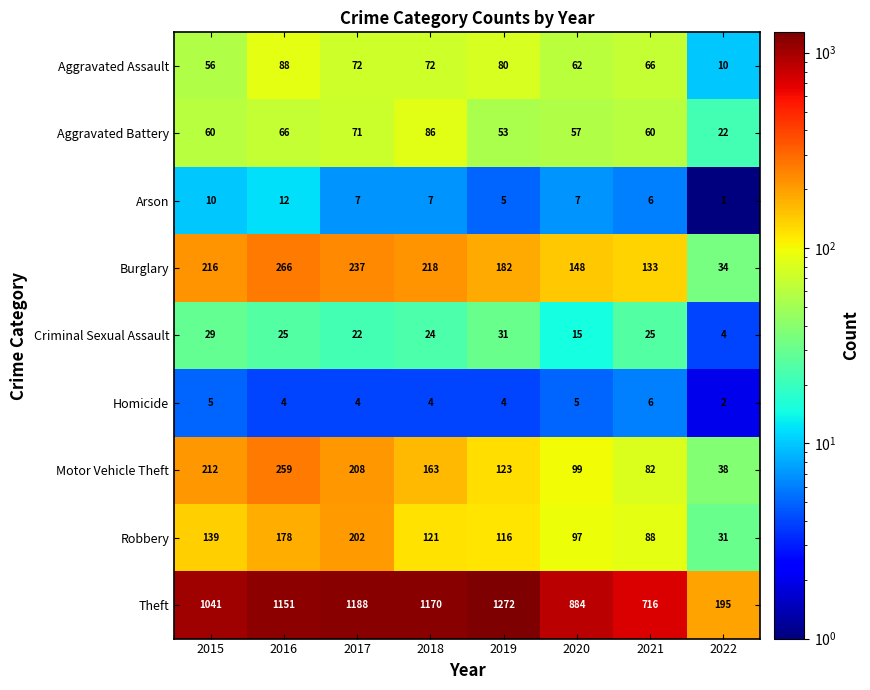

At which label is Robbery closest to 116?

2019